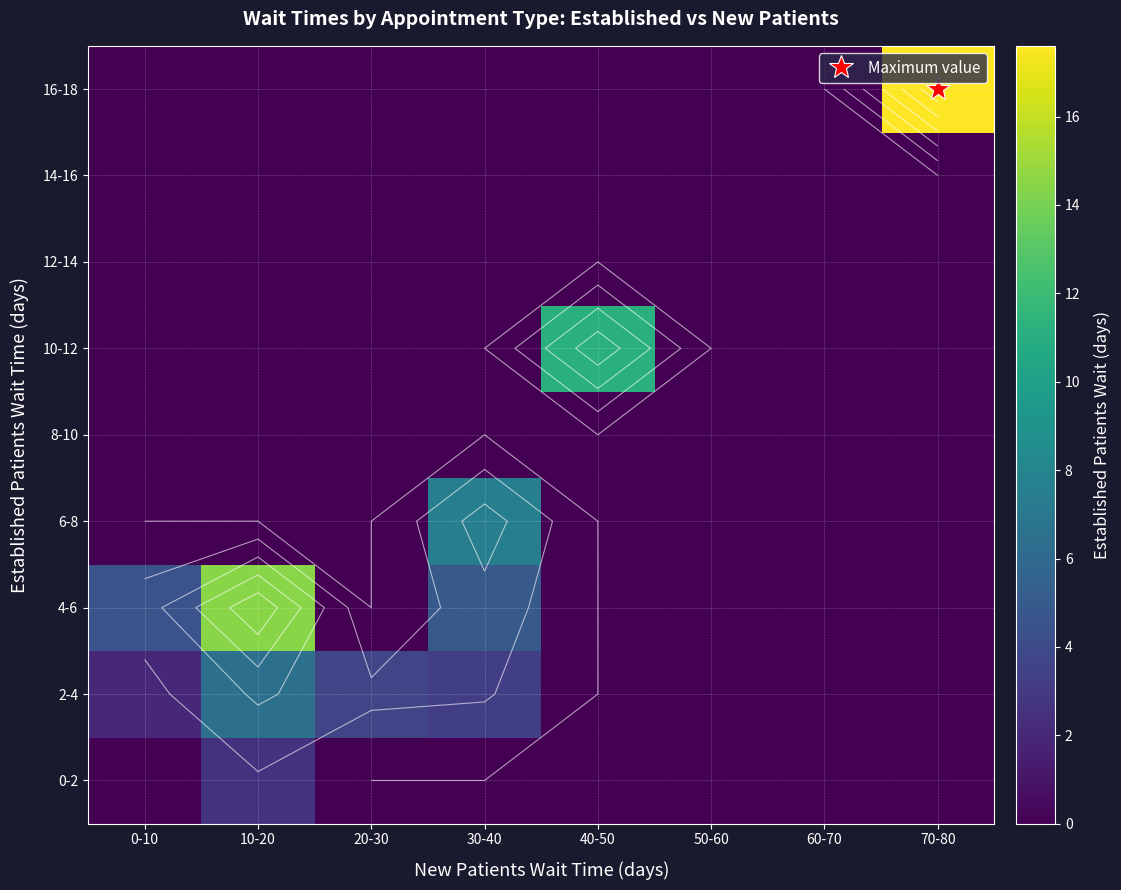

The value of 6-8 at 10-20 is 3.4. True or false?

False